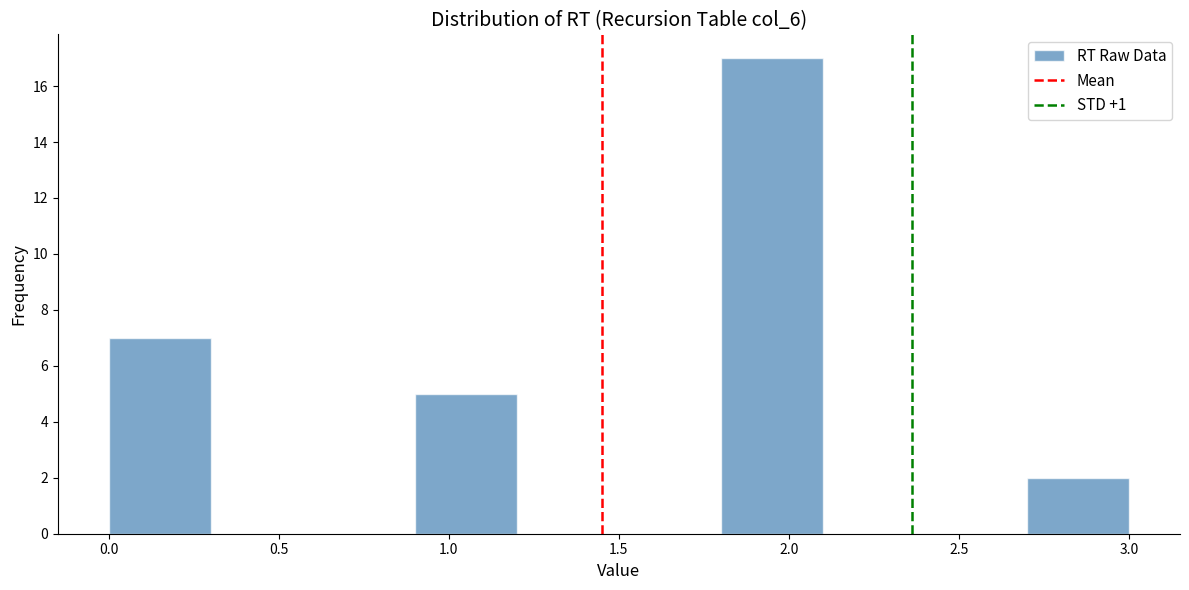

Reading left to right, list every bar in this chart as the range it spans on the x-axis followed by its height. The values are not printed on the chart, so give them approximately, as read against the axis.

0.0 to 0.3: 7
0.3 to 0.6: 0
0.6 to 0.9: 0
0.9 to 1.2: 5
1.2 to 1.5: 0
1.5 to 1.8: 0
1.8 to 2.1: 17
2.1 to 2.4: 0
2.4 to 2.7: 0
2.7 to 3.0: 2